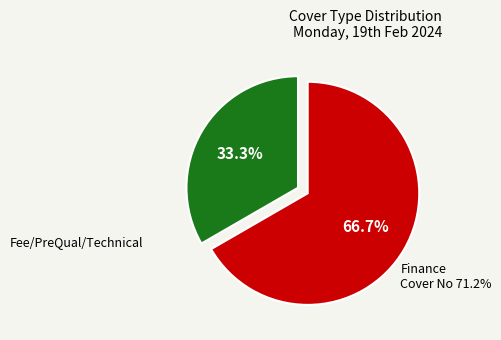

Does any single category account for the majority?

Yes